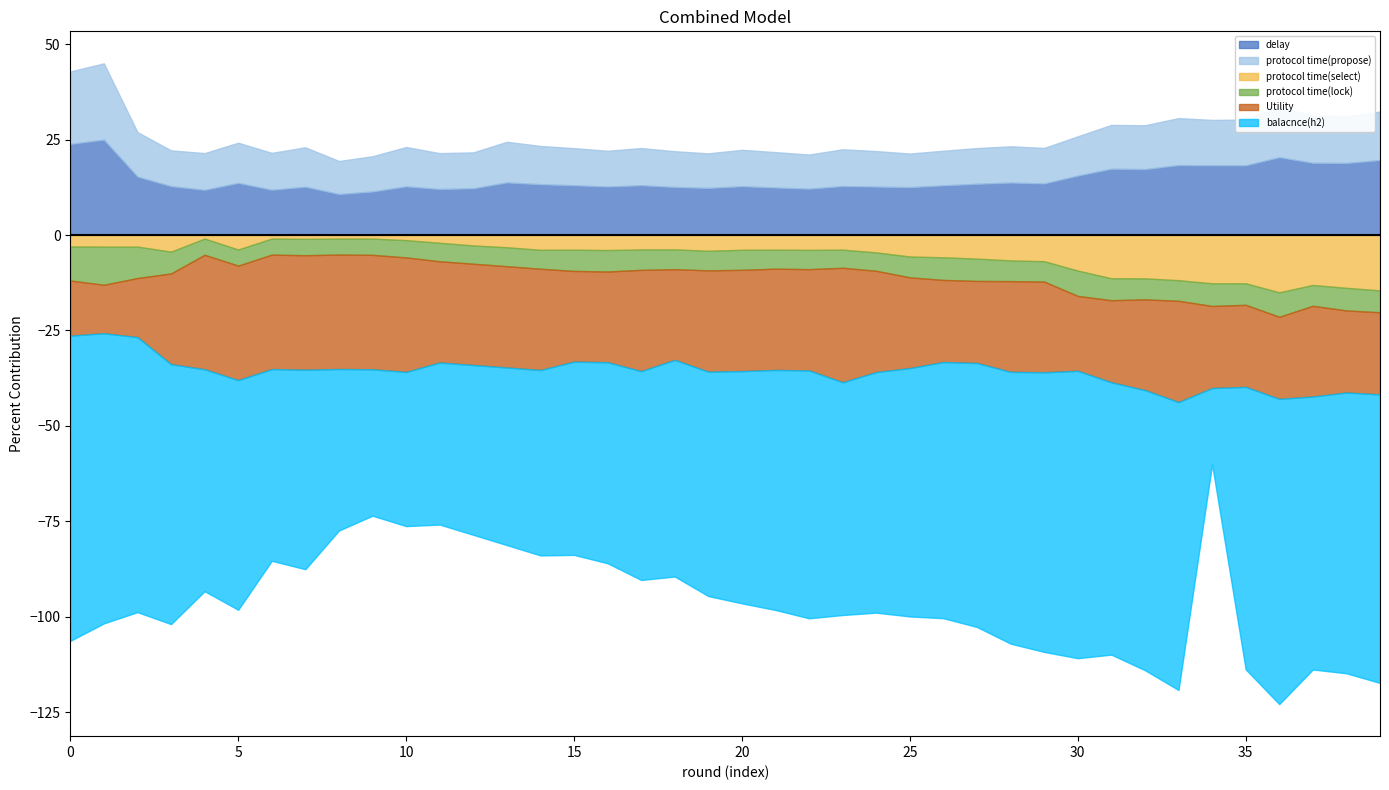

What are all the series names shown in the legend?

delay, protocol time(propose), protocol time(select), protocol time(lock), balacnce(h2), Utility